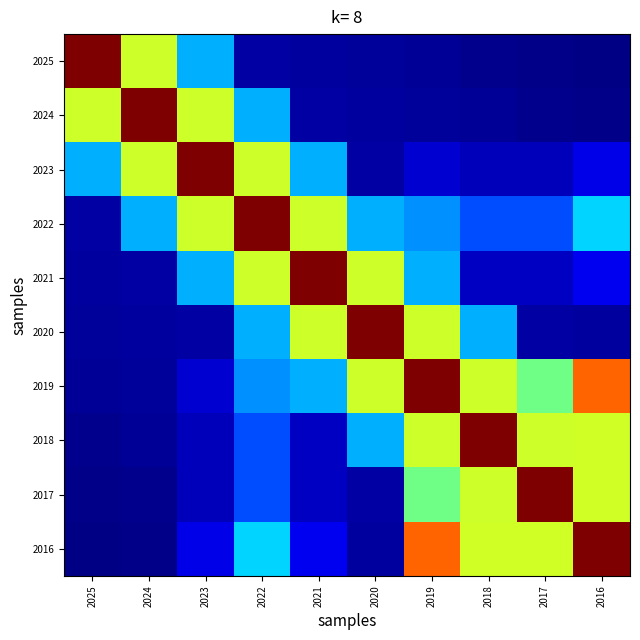

Count the number of categories in the chart.

10